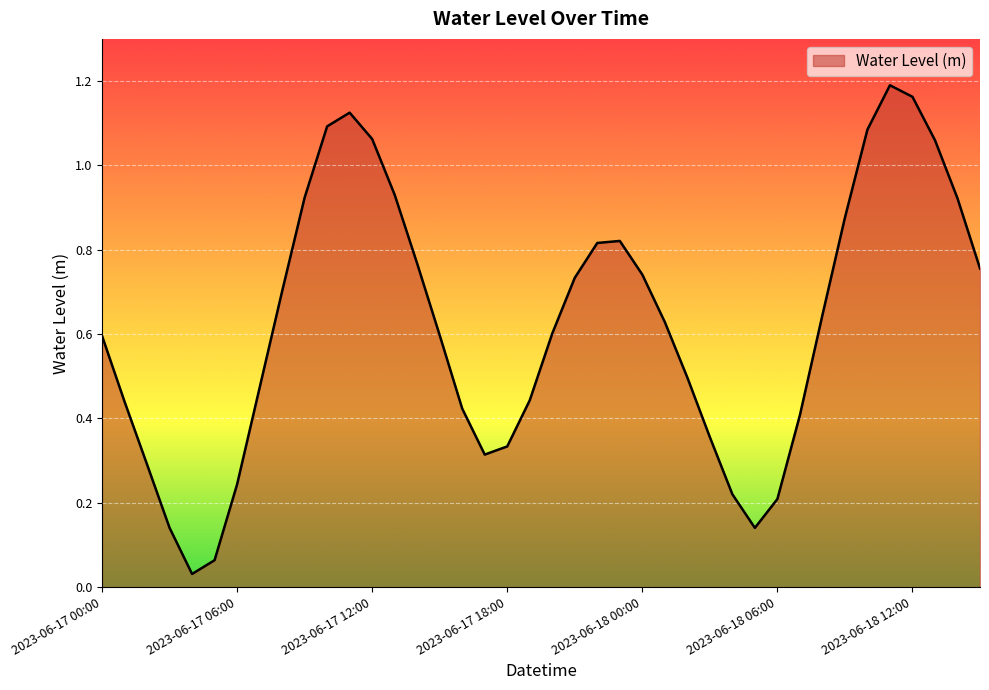

At which category does the data reach its first local valley?

2023-06-17 04:00